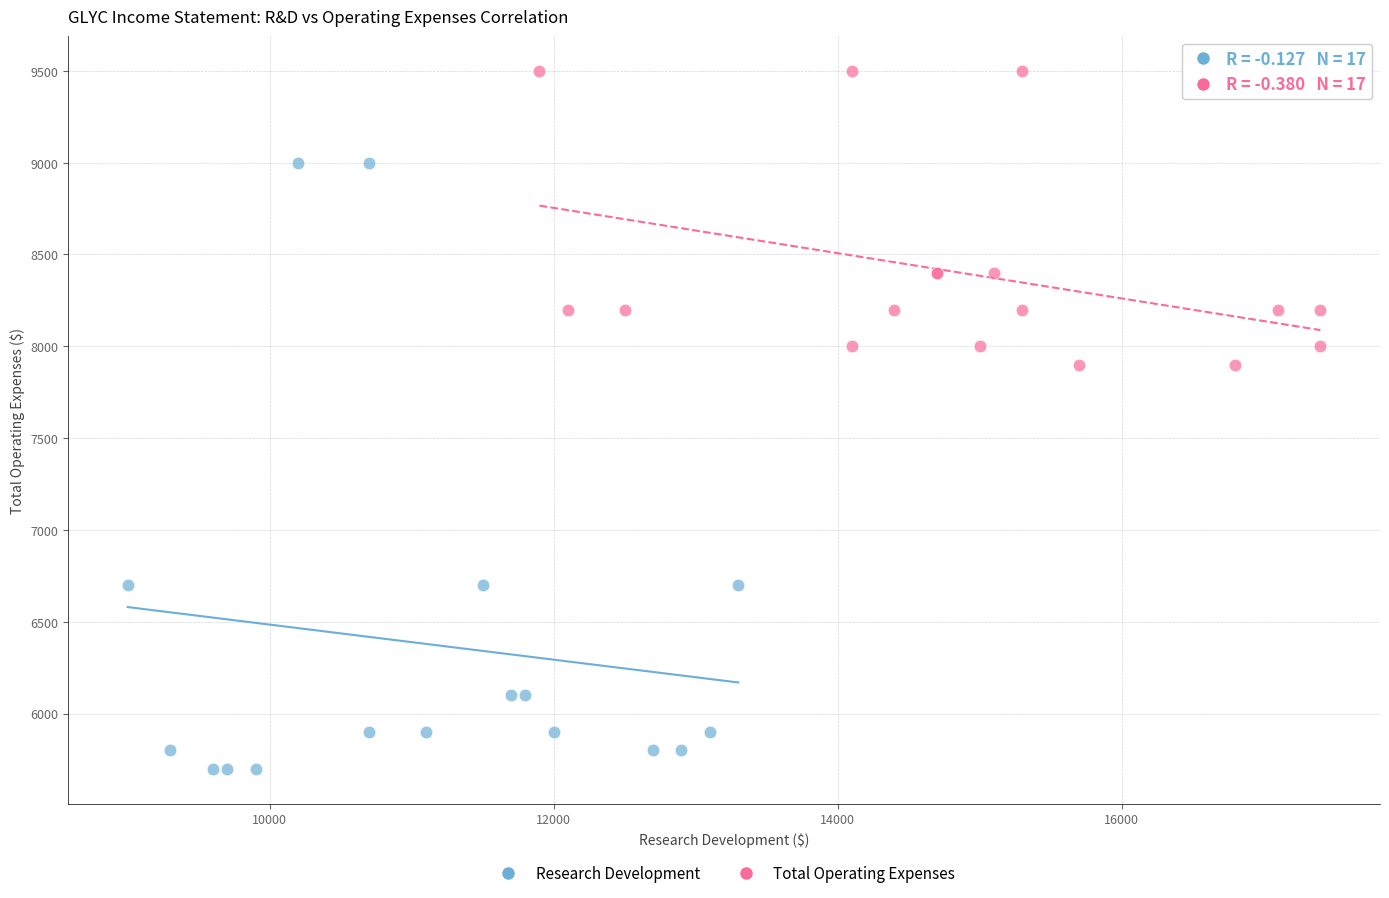

What are all the series names shown in the legend?

Research Development, Total Operating Expenses